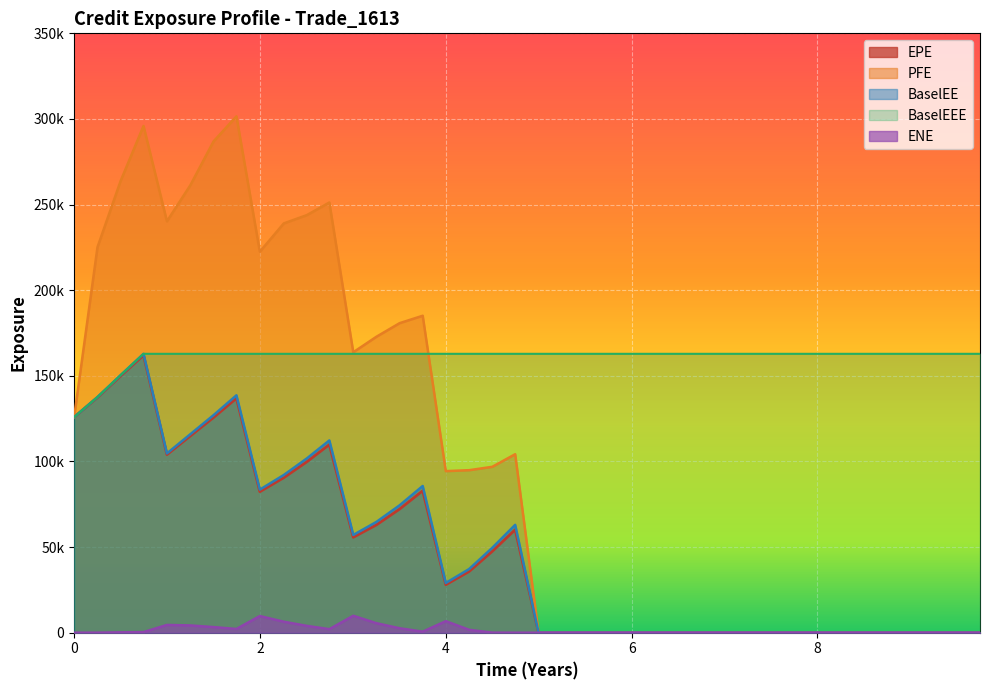

In PFE, how many points are lower than both neighbors (excluding endpoints)?

4